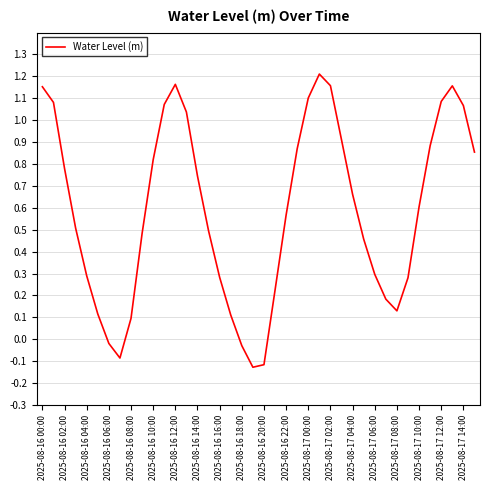

What is the difference between the maximum and minimum values?

1.3